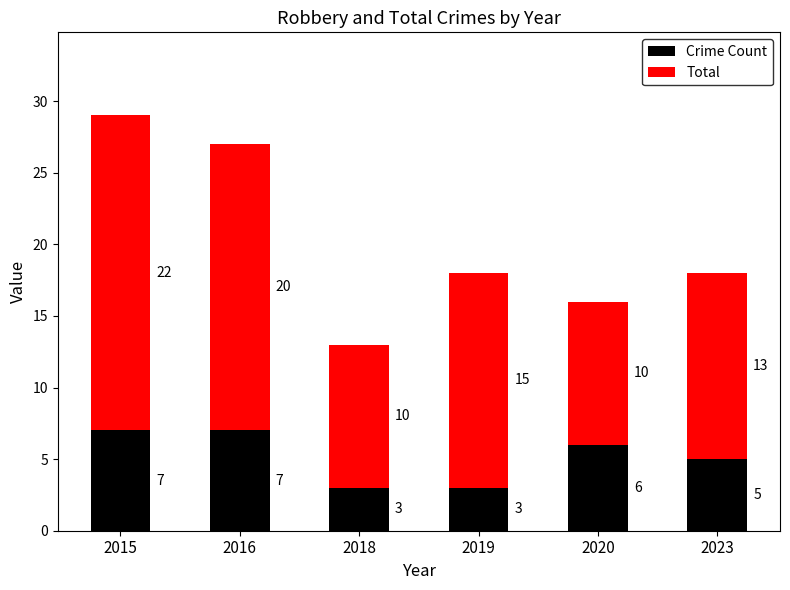

Reading left to right, list the values for the Crime Count series.

2015=7	2016=7	2018=3	2019=3	2020=6	2023=5